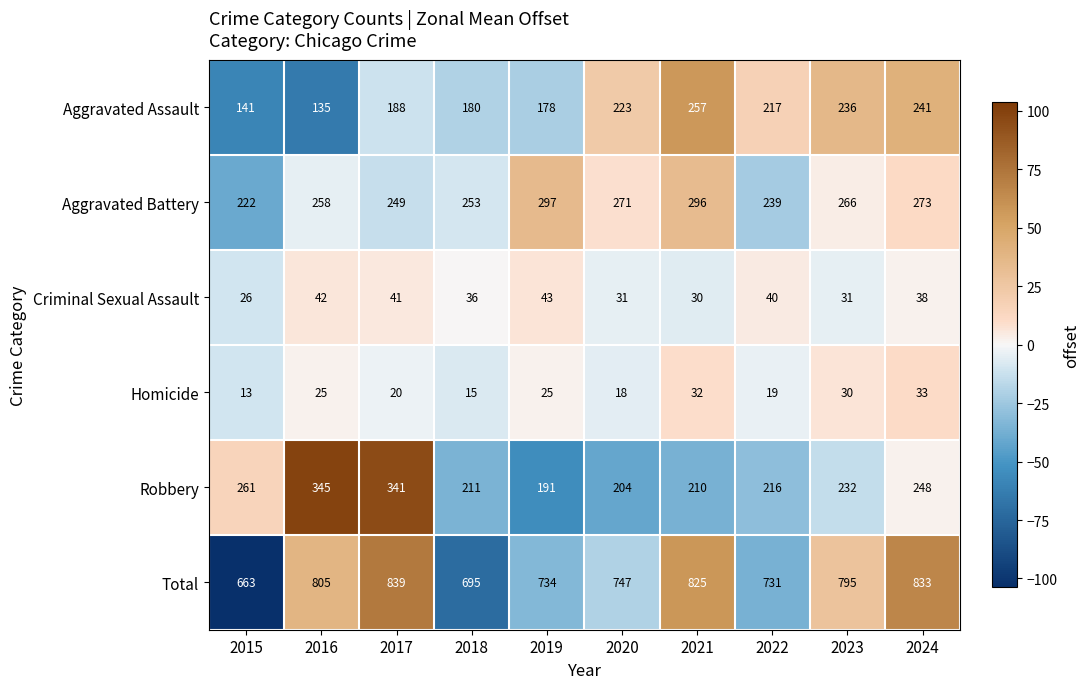

How many data points does each series have?

10